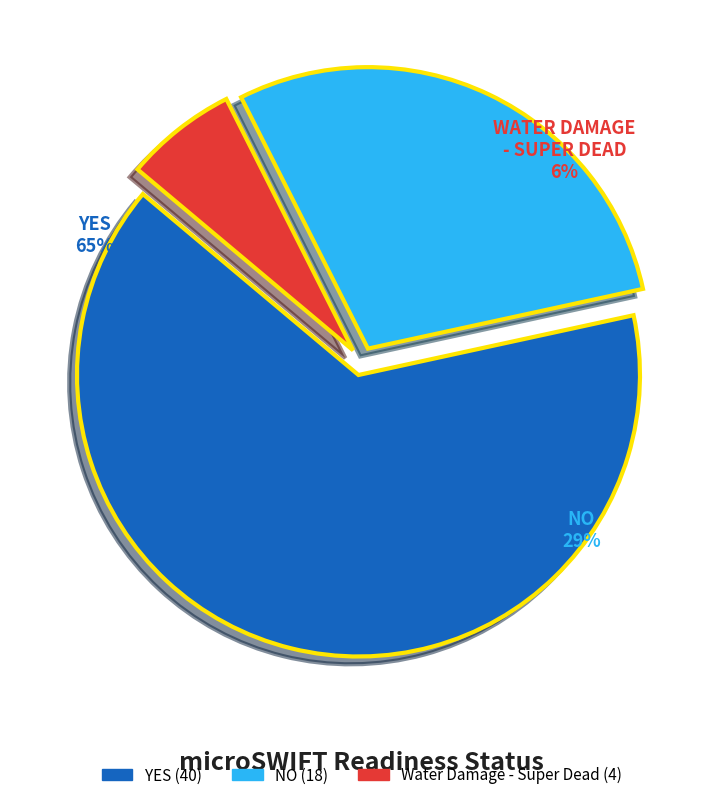

Is there a majority slice in this chart?

Yes